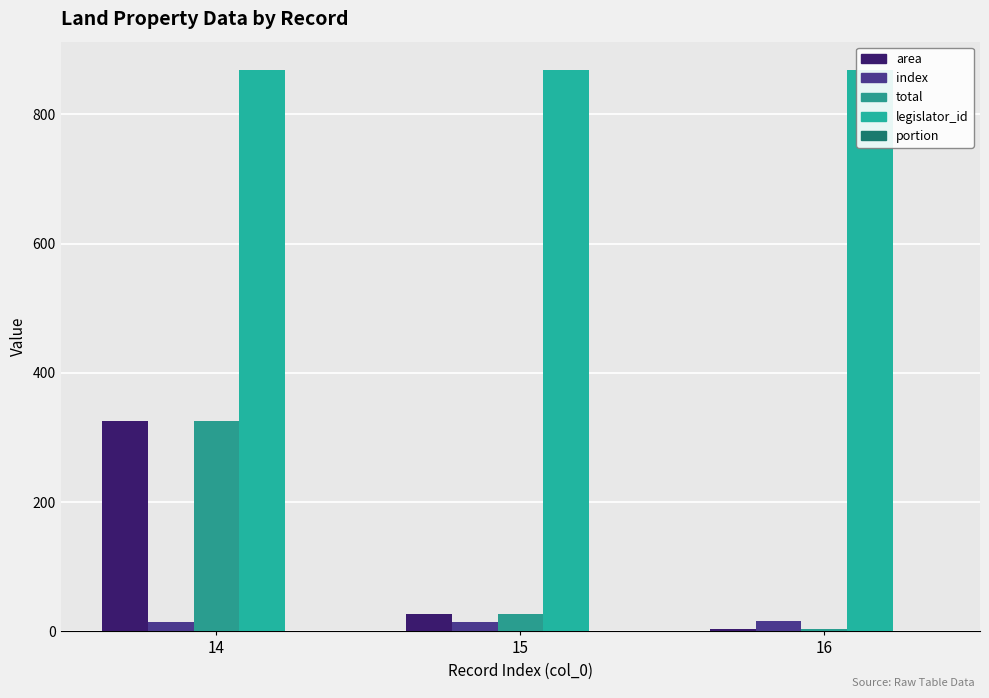

What is the value of the index bar at the 3rd from the left?

16